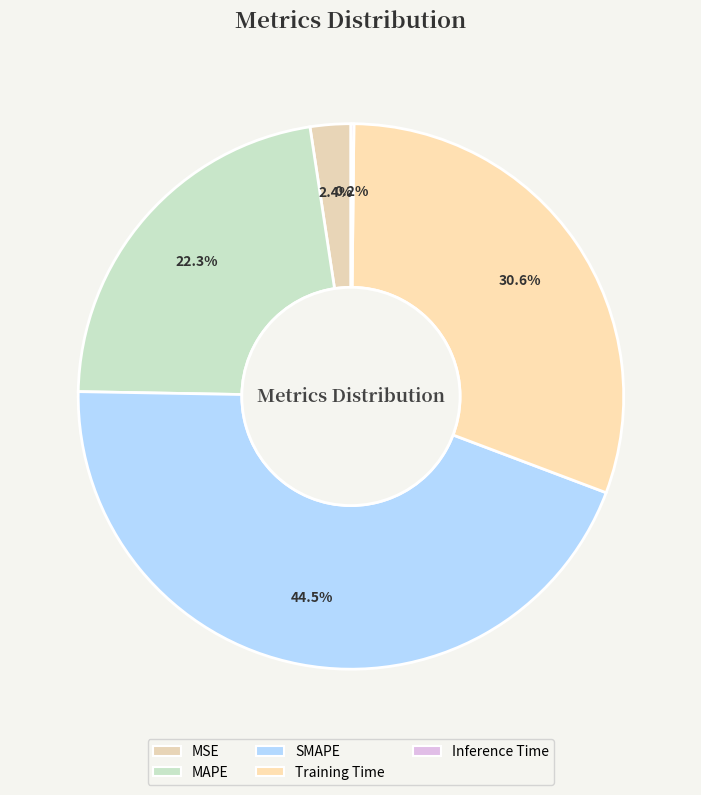

What is the smallest slice in the pie chart?

Inference Time